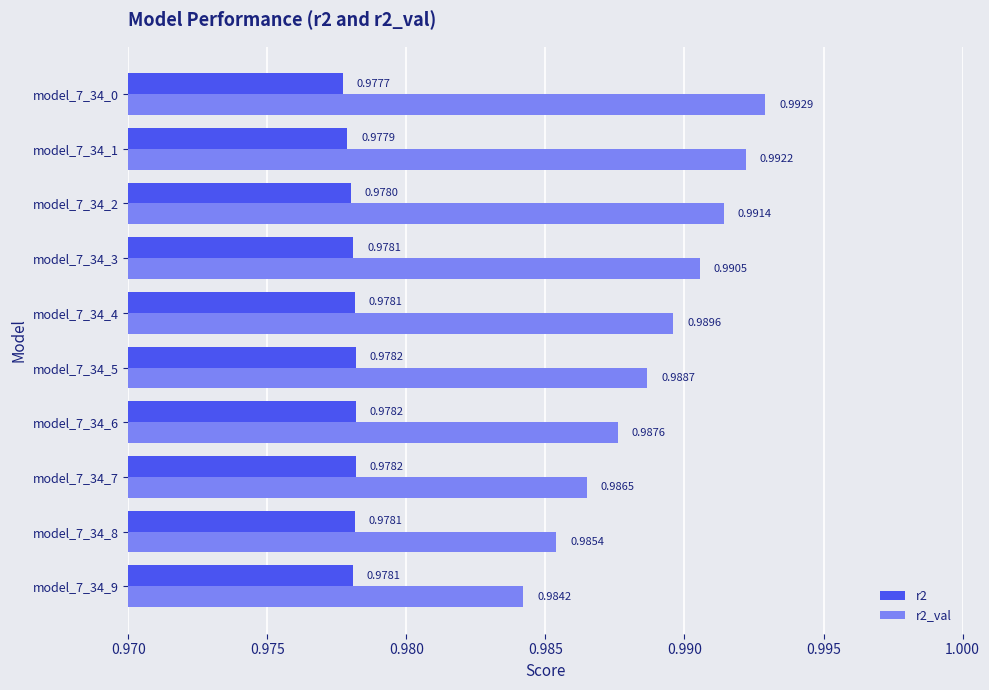

Between model_7_34_5 and model_7_34_3, which series saw the biggest shift?

r2_val